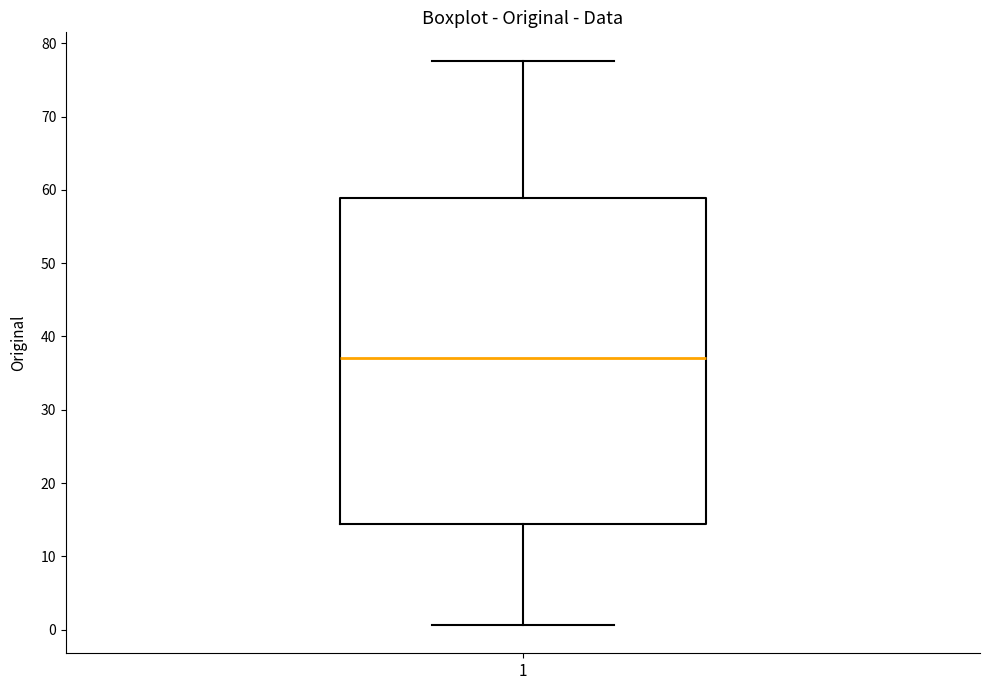

Where does the lower whisker of the box at x = 1 end on the y-axis? The values are not printed on the chart, so give them approximately, as read against the axis.

1